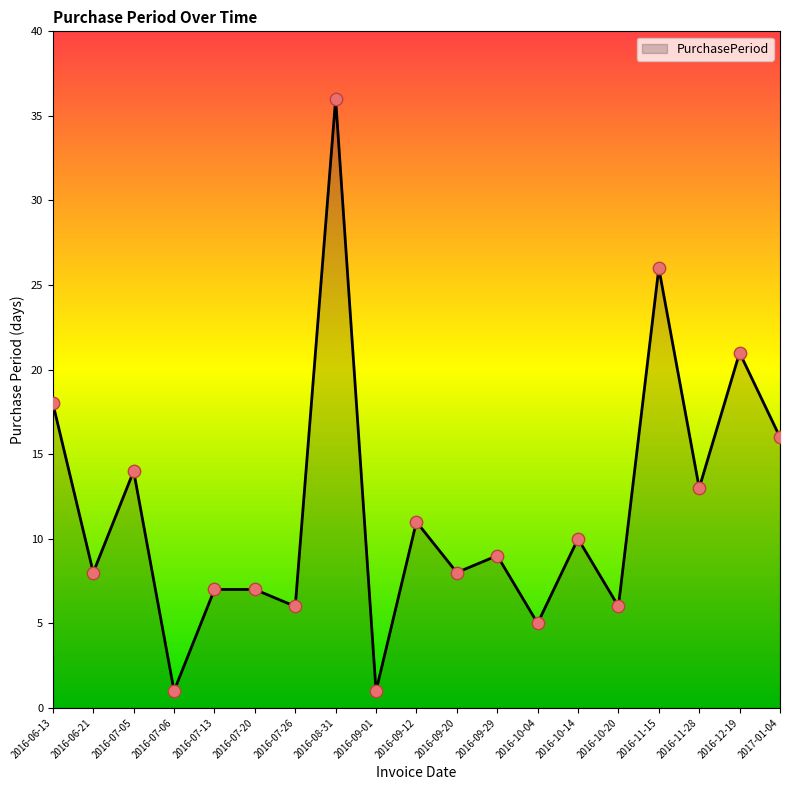

What is the ratio of the value at 2016-10-14 to the value at 2016-08-31?

0.3